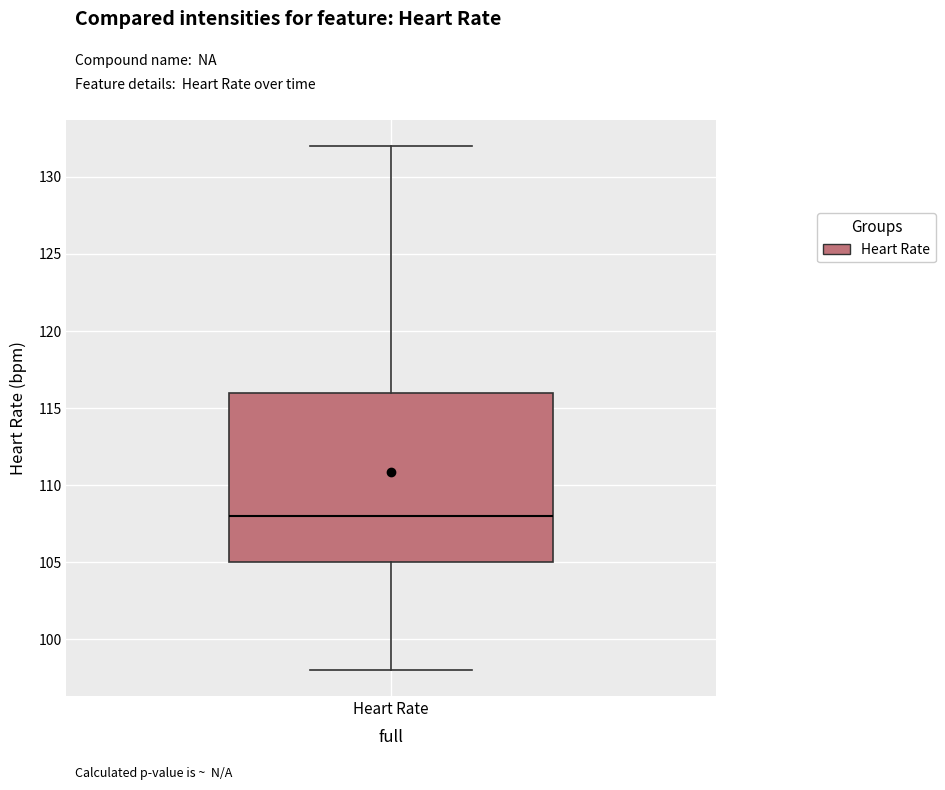

Read this box plot against the y-axis: the position of the median line, the range covered by the box, and the ends of both whiskers. The values are not printed on the chart, so give them approximately, as read against the axis.

median 108, box 105 to 116, whiskers 98 to 132